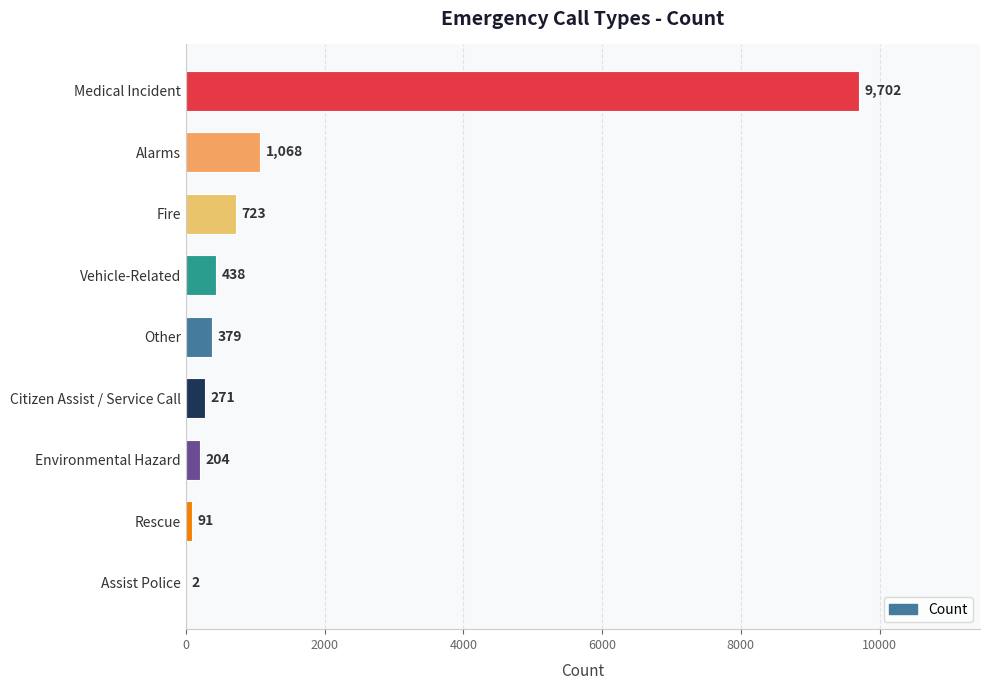

What is the change in value from Medical Incident to Environmental Hazard?

-9498